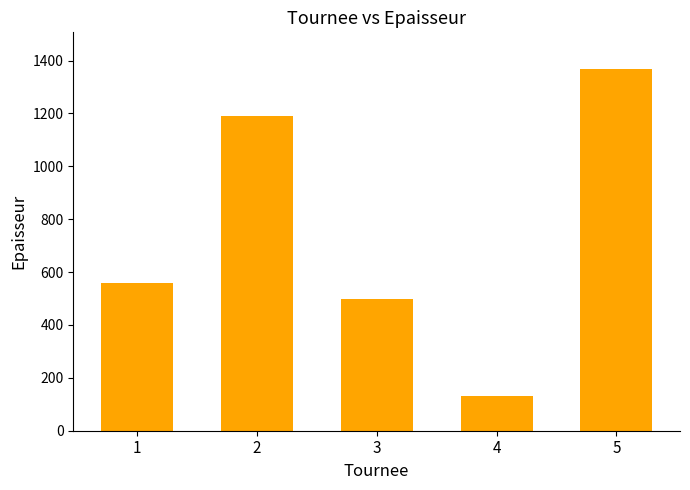

What is the sum of all values?

3750